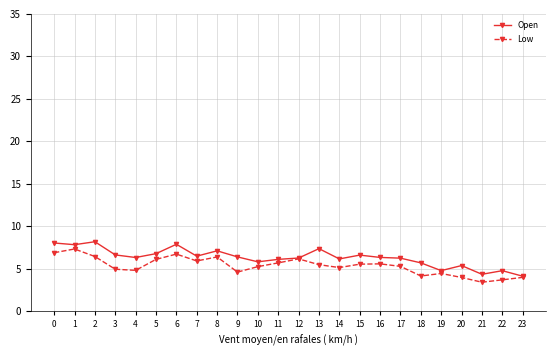

What is the difference between the maximum and second lowest values in the Open series?

3.8